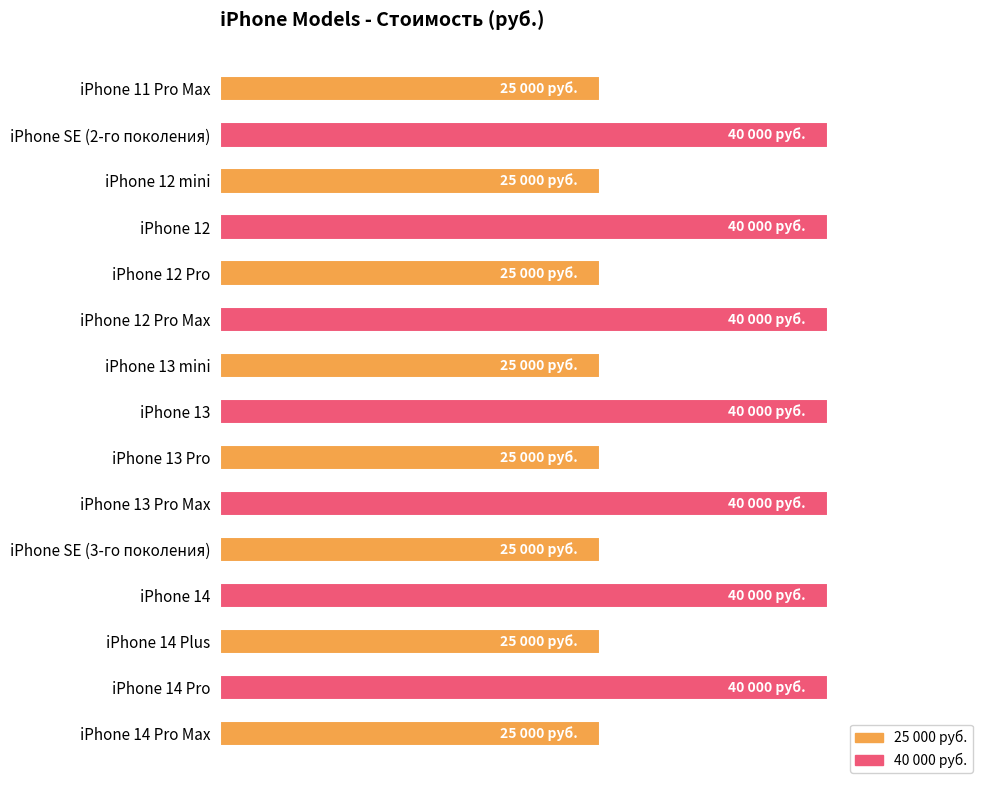

Are the bars horizontal?

Yes